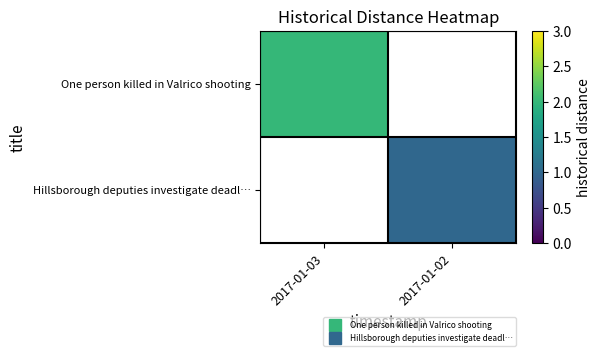

Which has a higher value, 2017-01-02 or 2017-01-03?

2017-01-03